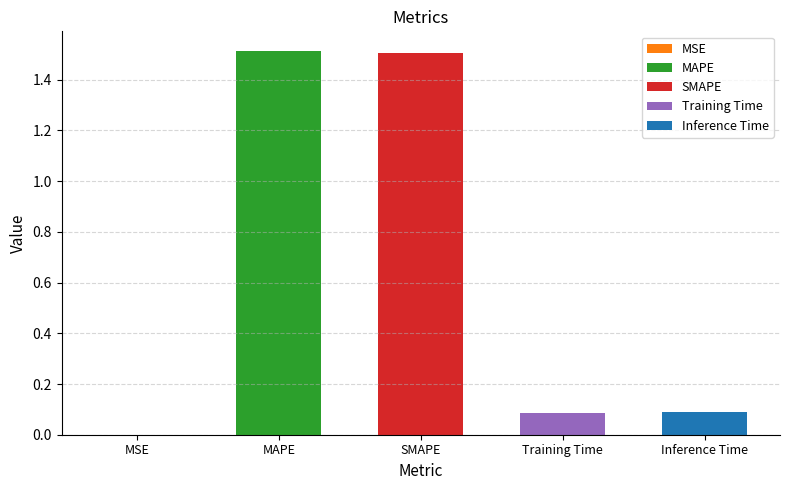

What is the change in value from SMAPE to Training Time?

-1.4